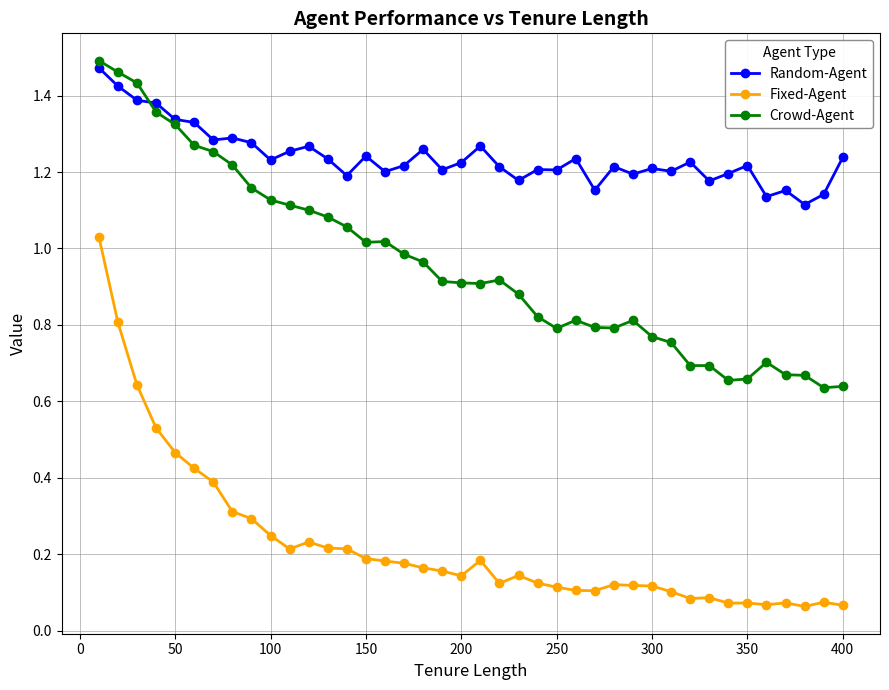

Which series has the largest range (max minus min)?

Fixed-Agent